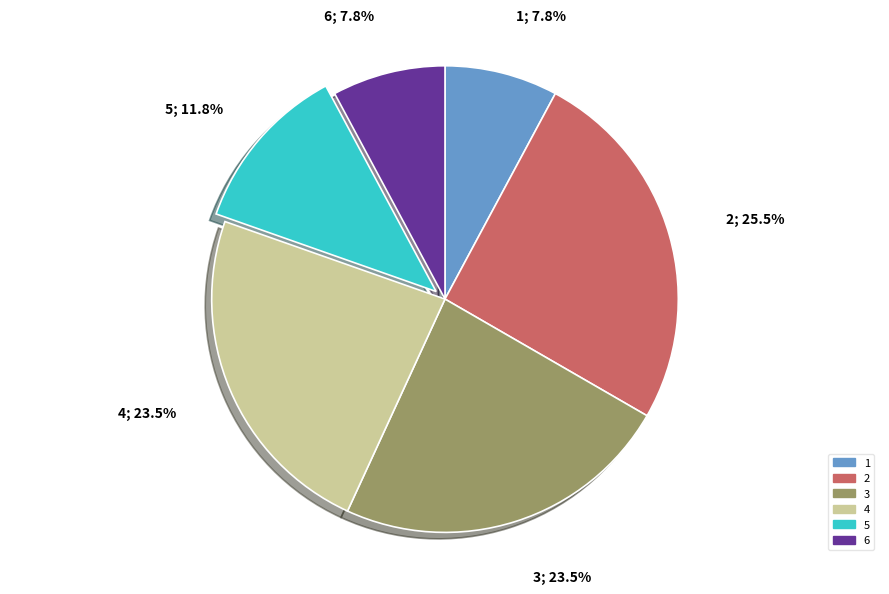

What portion of the pie excludes 4?

76.5%